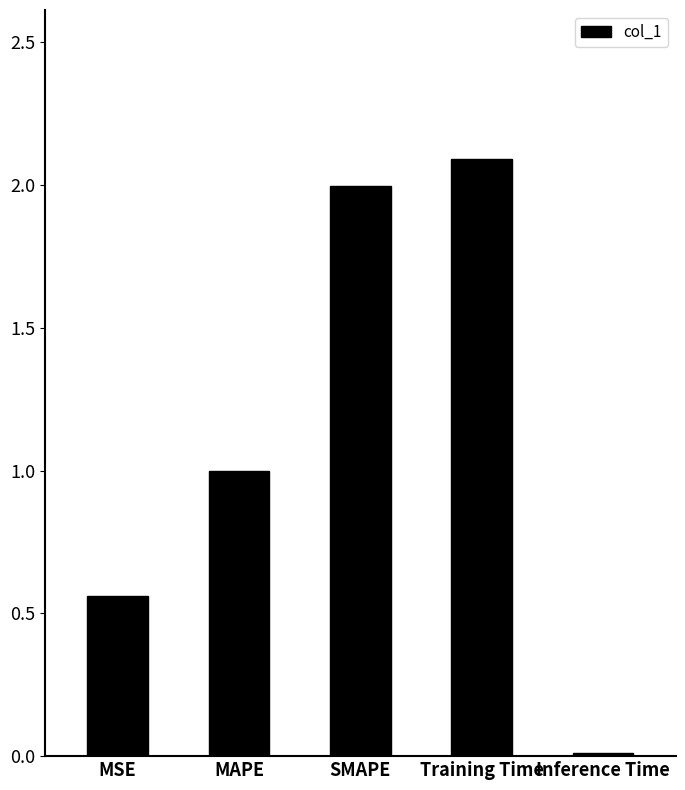

What is the difference between the maximum and minimum values?

2.1